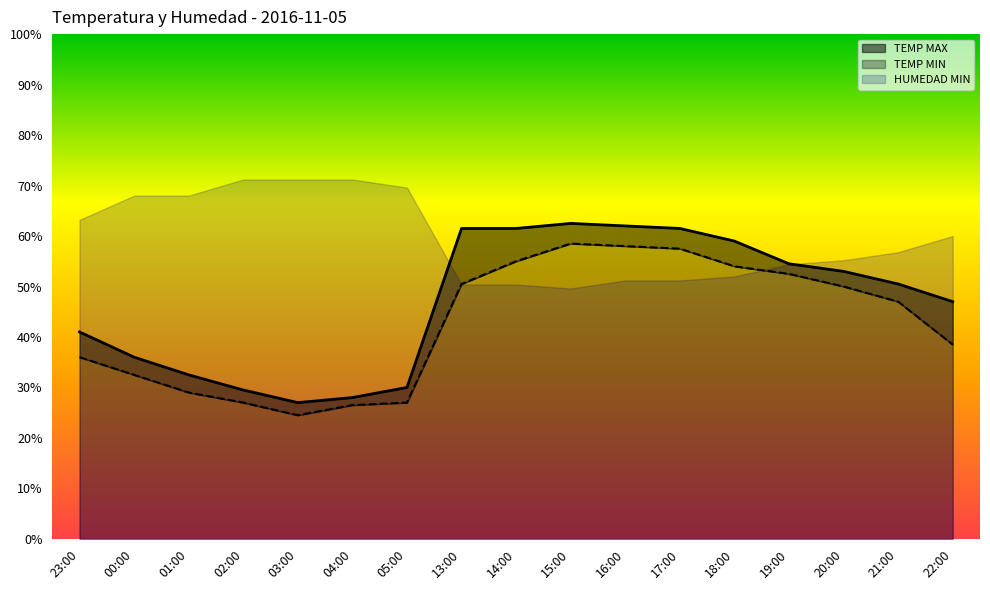

What is the difference between the maximum and minimum values in the TEMP MIN series?

34.0